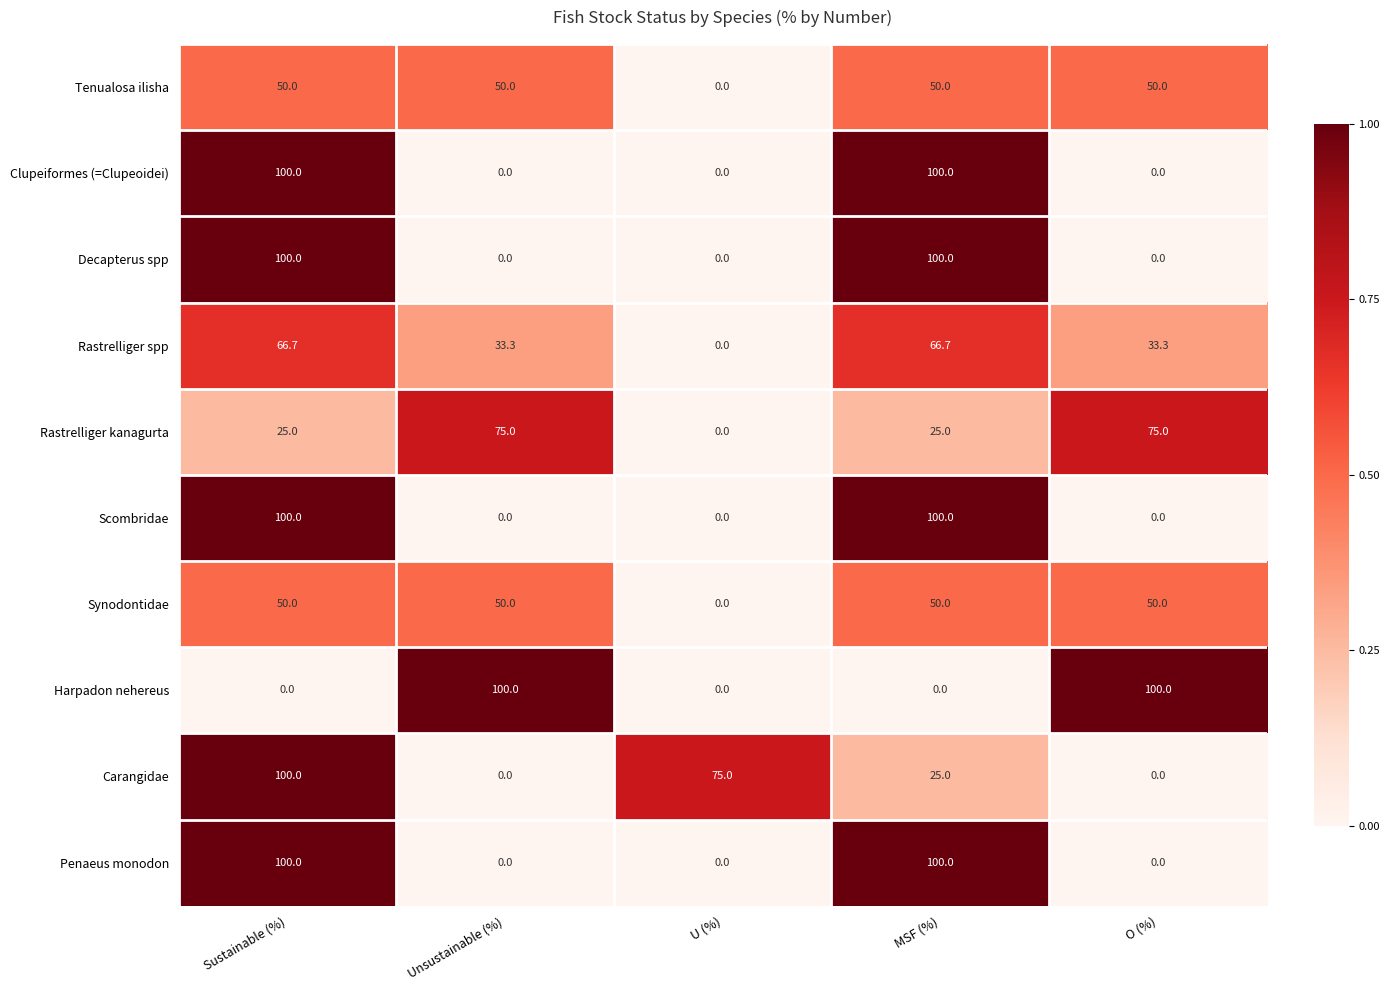

What is the average value of the Rastrelliger kanagurta series?

40.0